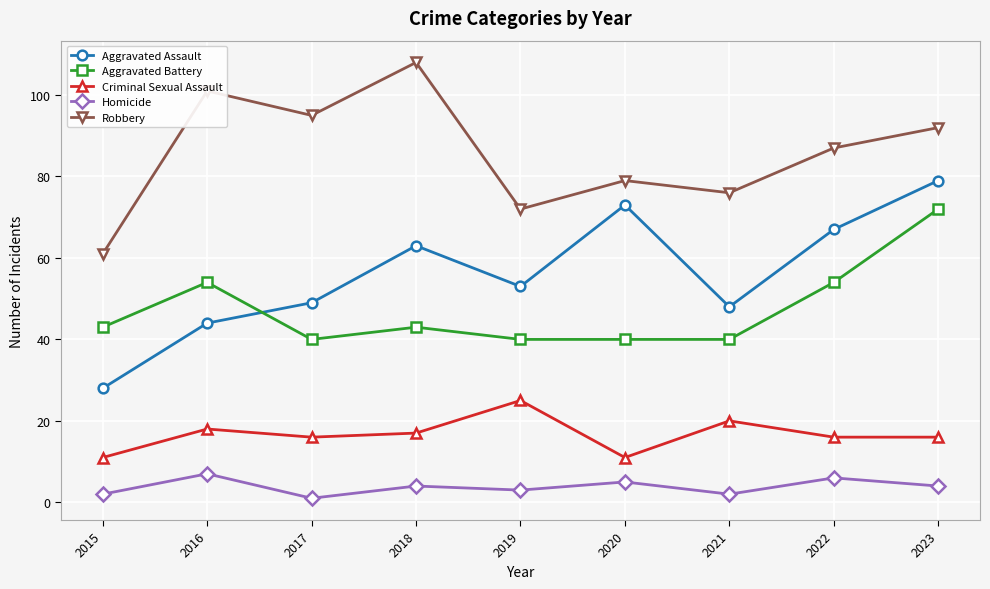

Is it true that Criminal Sexual Assault equals 18 at 2016?

True